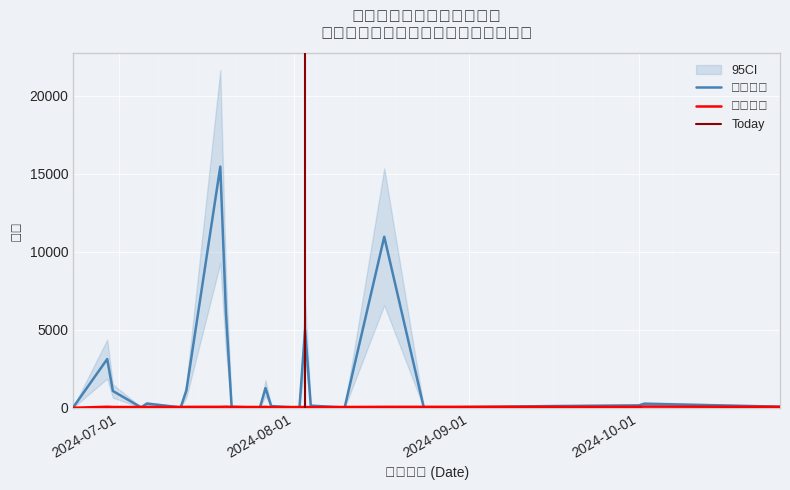

What position from the right is 2024-10-01?

3